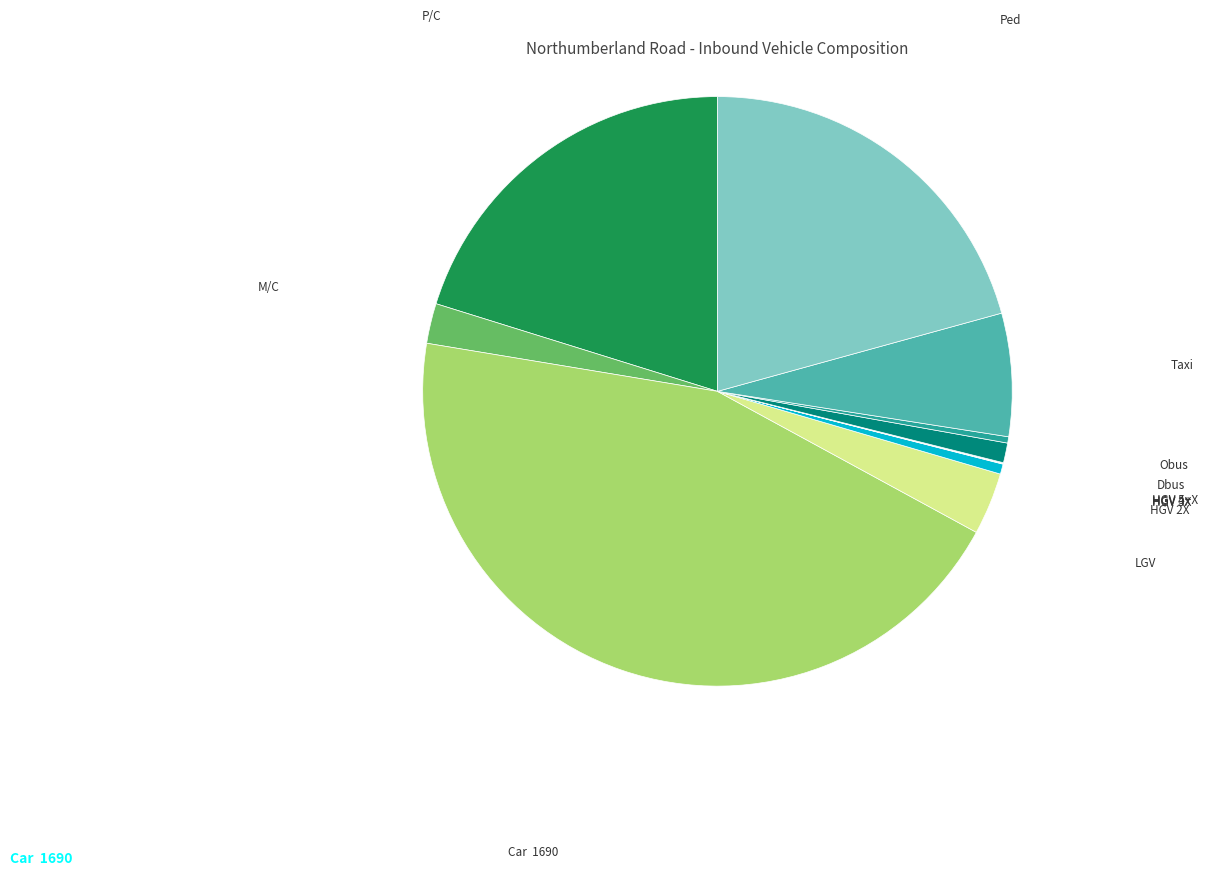

What is the smallest slice in the pie chart?

HGV 3X